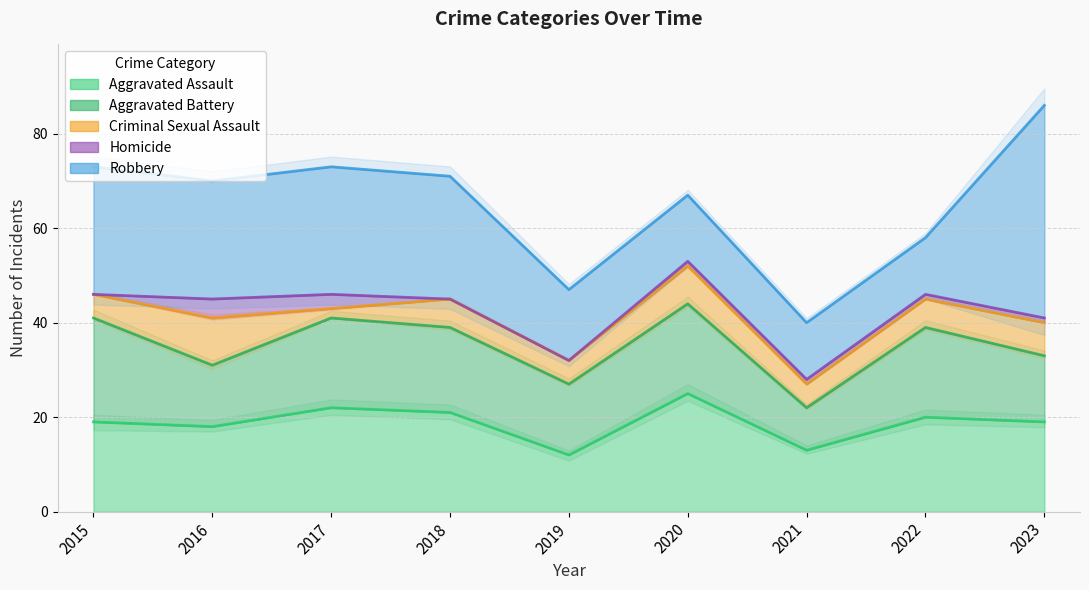

What is the difference between the second highest and minimum values in the Aggravated Assault series?

10